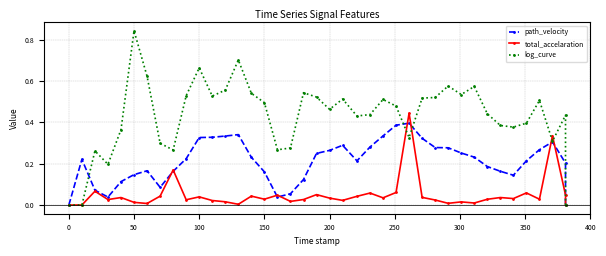

Which series has the largest total across all categories?

log_curve